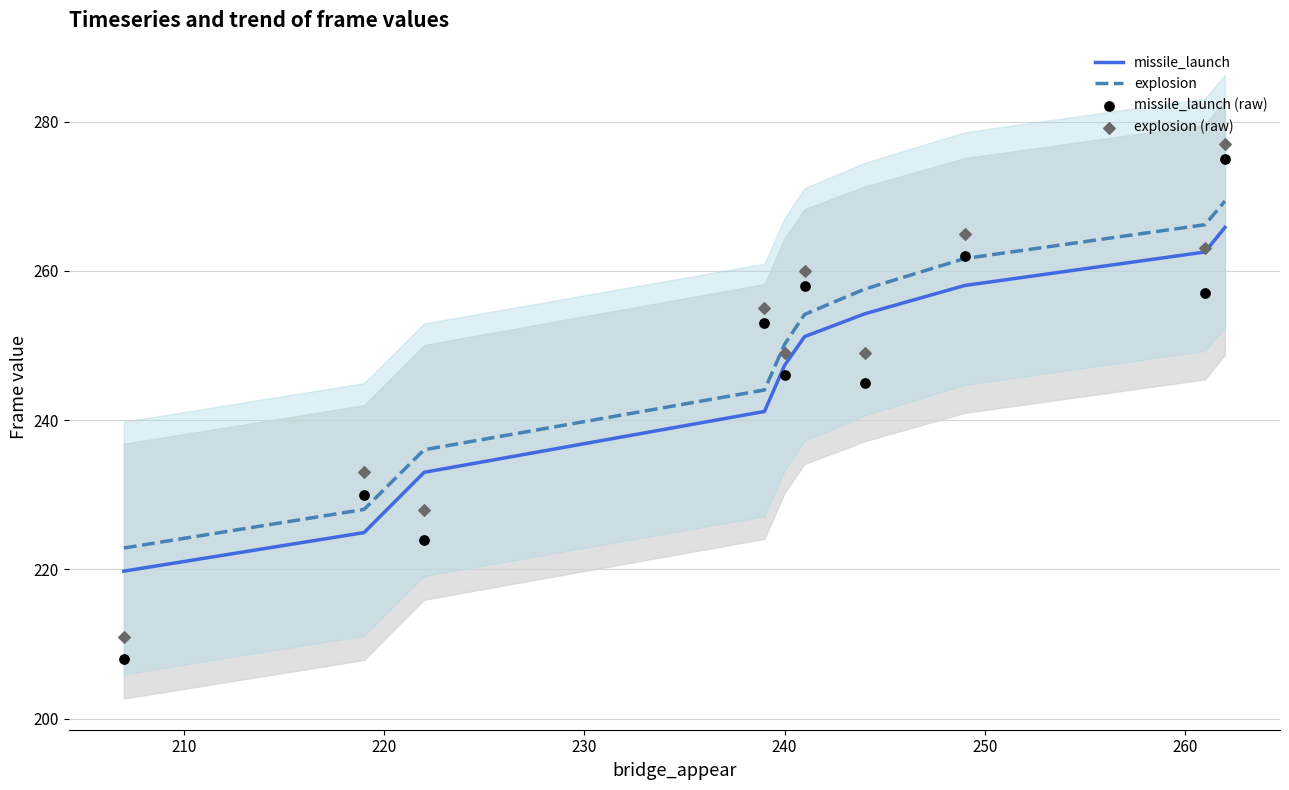

Which series reaches the minimum Y coordinate?

missile_launch